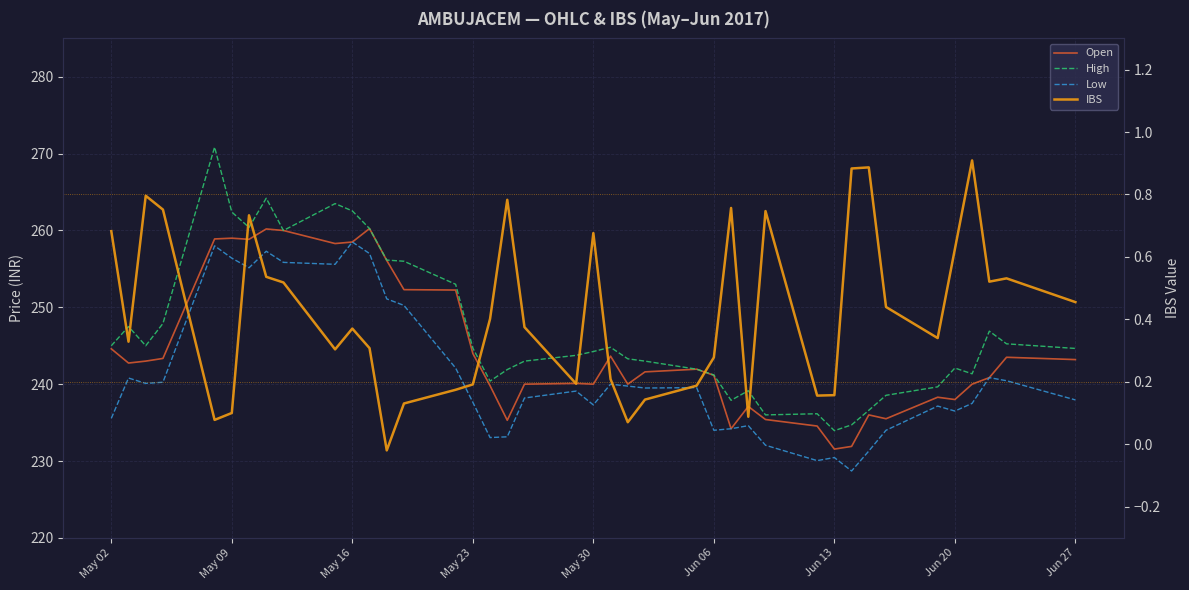

How many categories are shown in the chart?

40